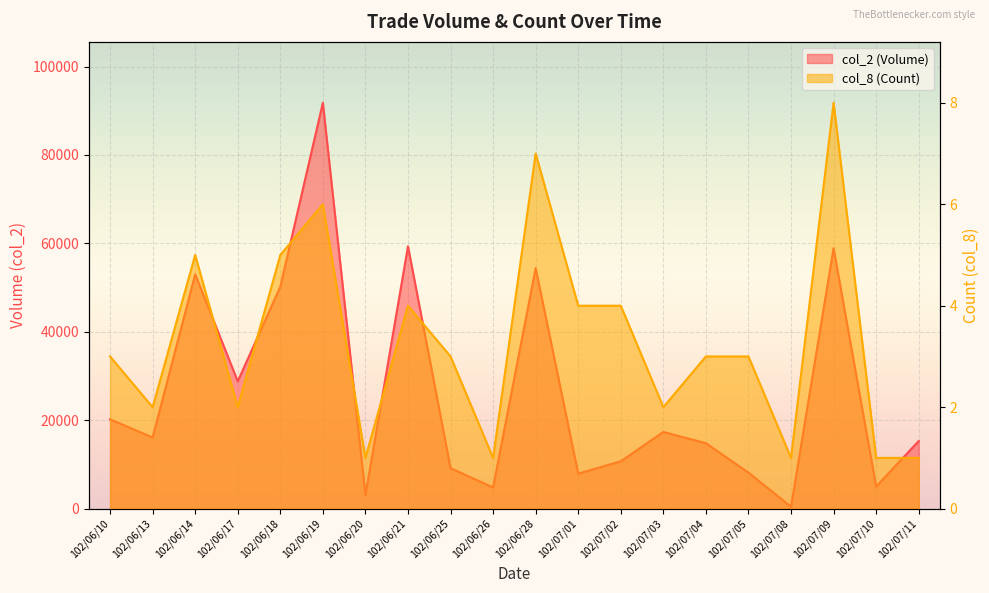

Reading right to left, list all the values displayed in this chart.

col_2 (Volume): 102/07/11=15300	102/07/10=5000	102/07/09=58900	102/07/08=430	102/07/05=8150	102/07/04=14800	102/07/03=17350	102/07/02=10710	102/07/01=7930	102/06/28=54400	102/06/26=4800	102/06/25=9150	102/06/21=59350	102/06/20=3050	102/06/19=91800	102/06/18=50200	102/06/17=28800	102/06/14=53000	102/06/13=16100	102/06/10=20200
col_8 (Count): 102/07/11=1	102/07/10=1	102/07/09=8	102/07/08=1	102/07/05=3	102/07/04=3	102/07/03=2	102/07/02=4	102/07/01=4	102/06/28=7	102/06/26=1	102/06/25=3	102/06/21=4	102/06/20=1	102/06/19=6	102/06/18=5	102/06/17=2	102/06/14=5	102/06/13=2	102/06/10=3